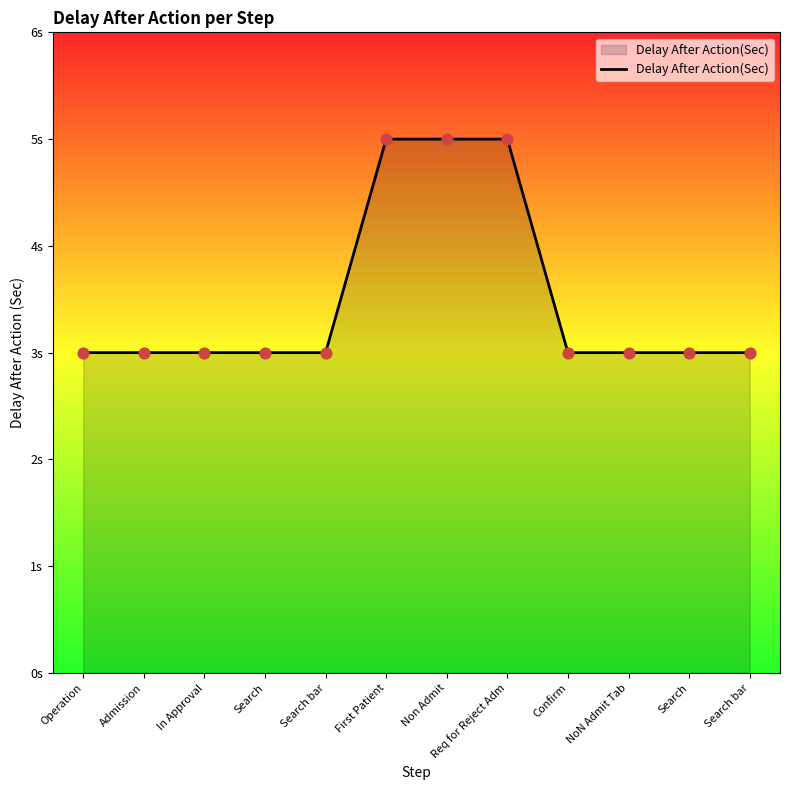

Approximately how many times larger is the value at First Patient compared to Search bar?

1.7